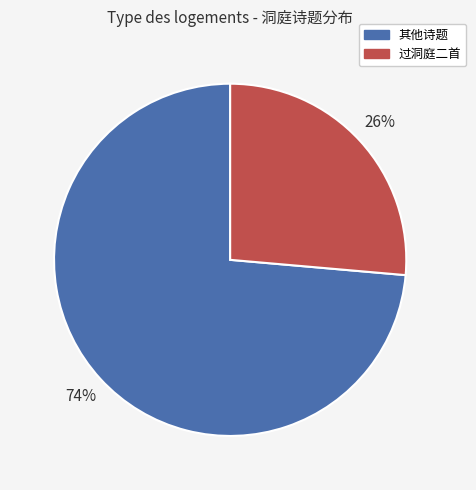

To the nearest percent, what is the average slice percentage?

50%